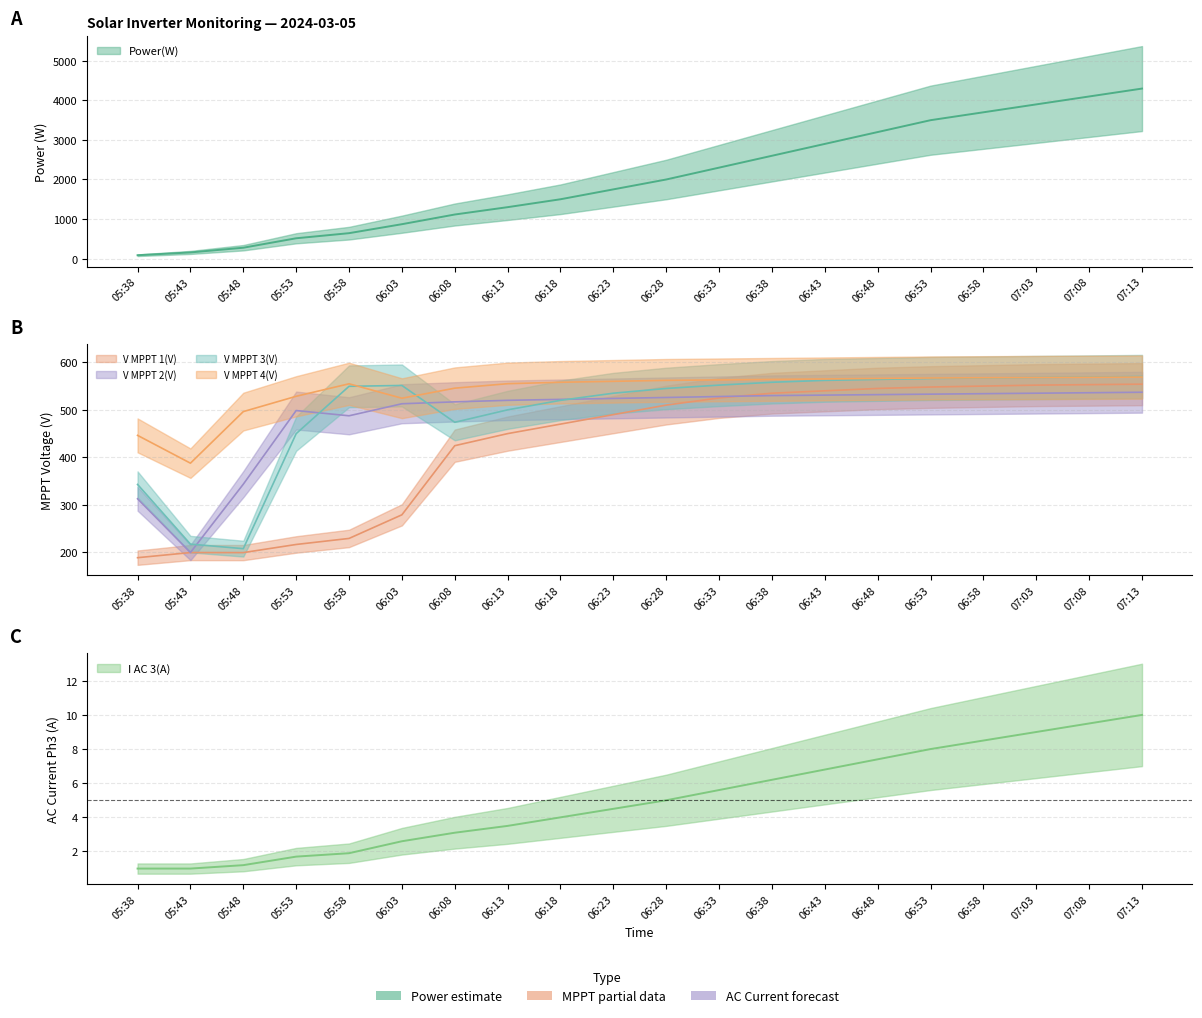

Which label corresponds to the smallest value in the chart?

05:38